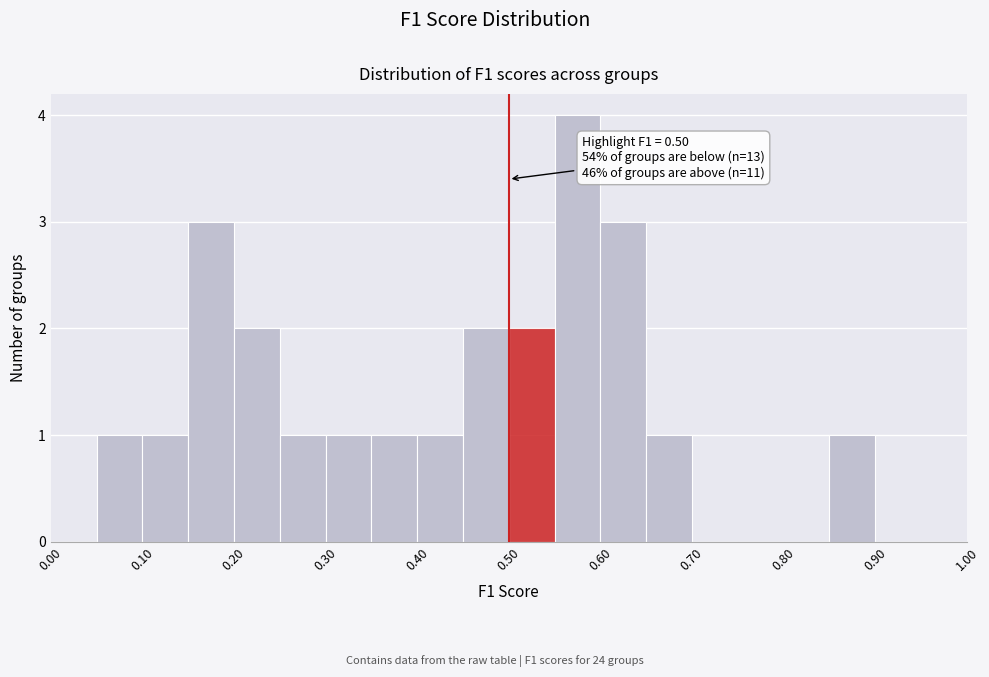

Over which range of the x-axis is the bar tallest?

0.55 to 0.60